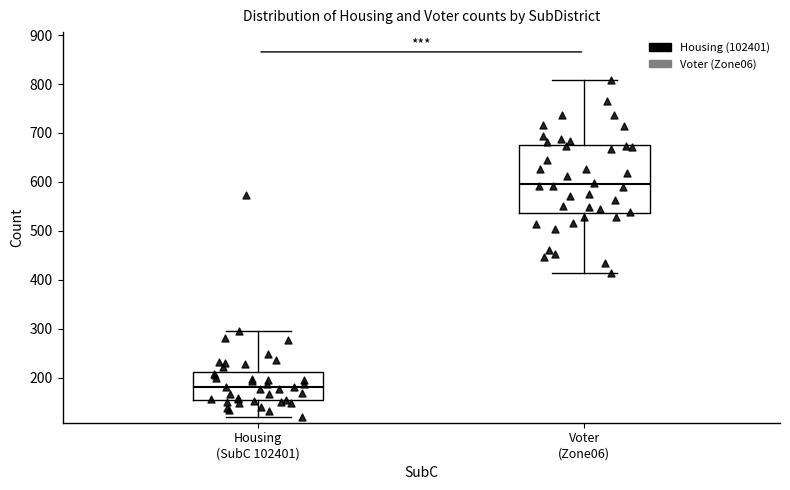

Which box has the highest median line?

Voter (Zone06)